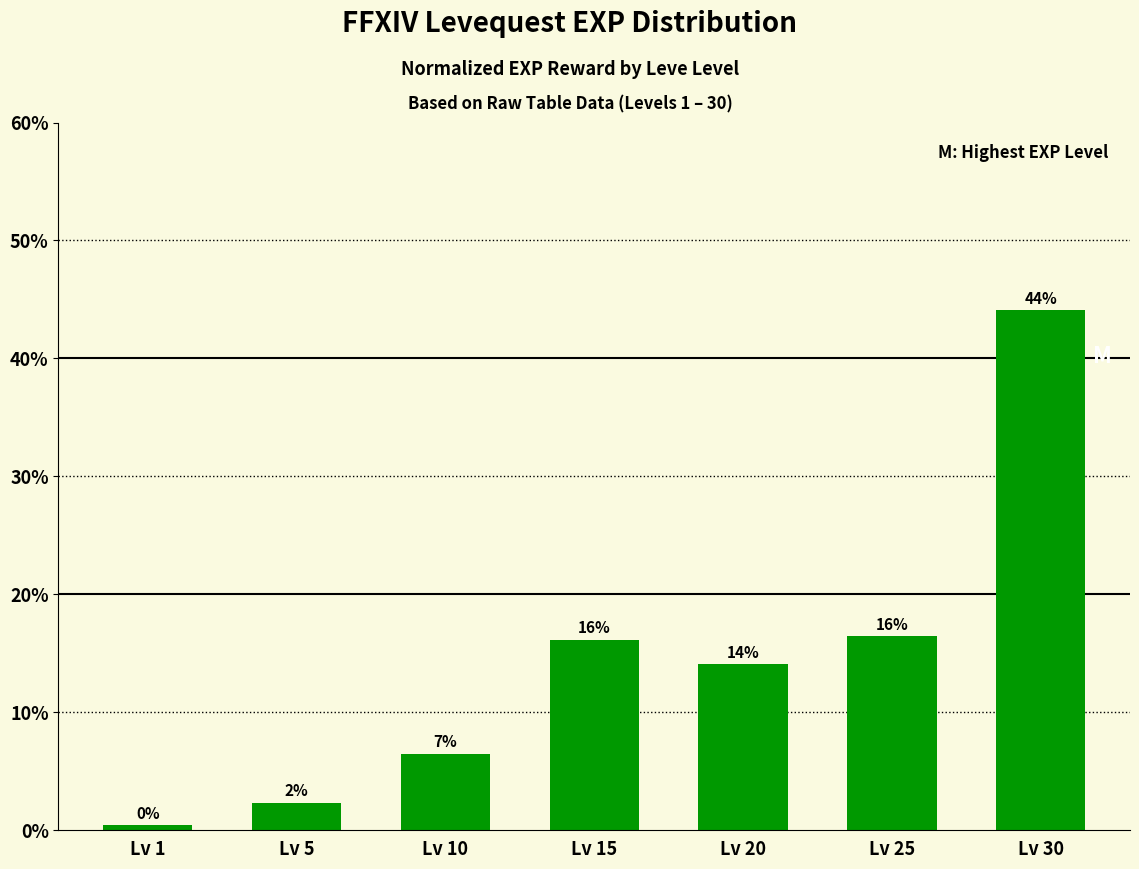

Reading left to right, what are all the values shown in this chart?

0.4	2.3	6.5	16.1	14.1	16.4	44.1